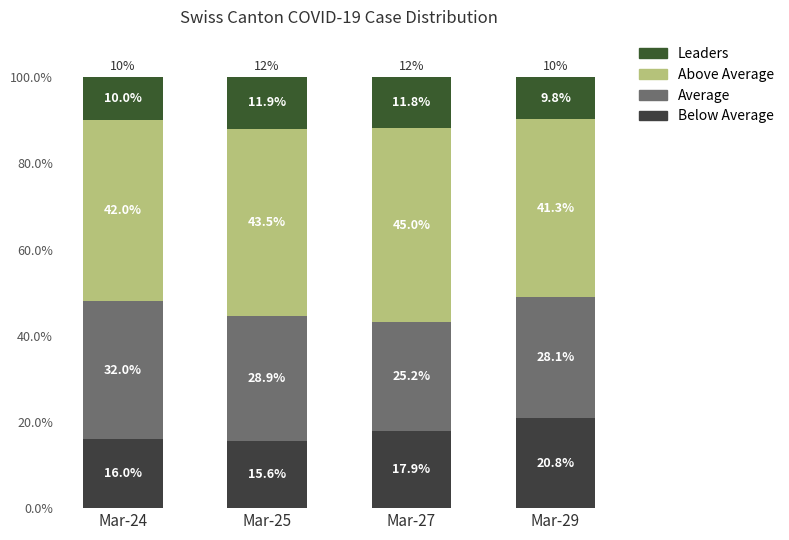

Count the number of data series in this chart.

4